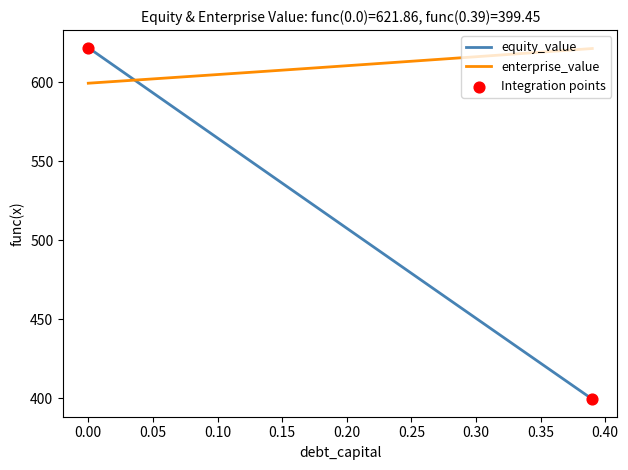

At how many categories does at least one series exceed 525?

40